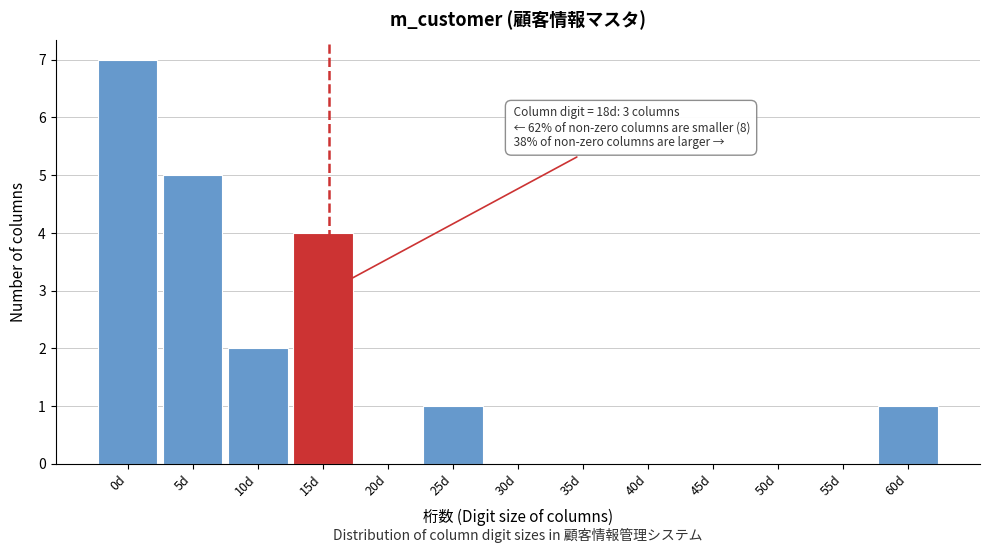

Reading left to right, what are all the values shown in this chart?

0d=7	5d=5	10d=2	15d=4	20d=0	25d=1	30d=0	35d=0	40d=0	45d=0	50d=0	55d=0	60d=1